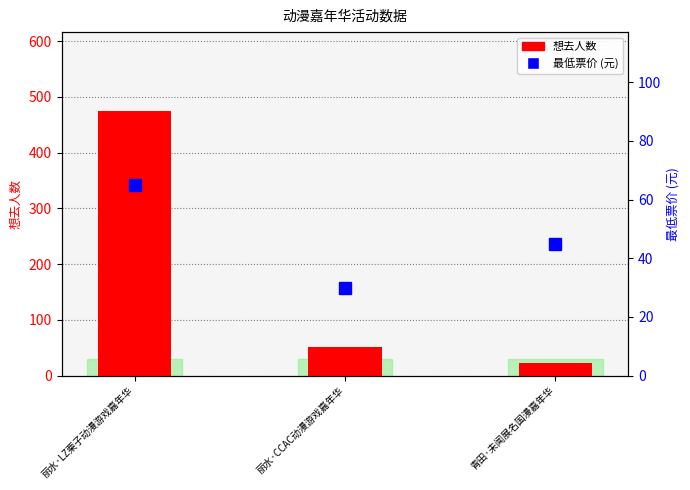

What is the maximum value shown in the chart?

474.0